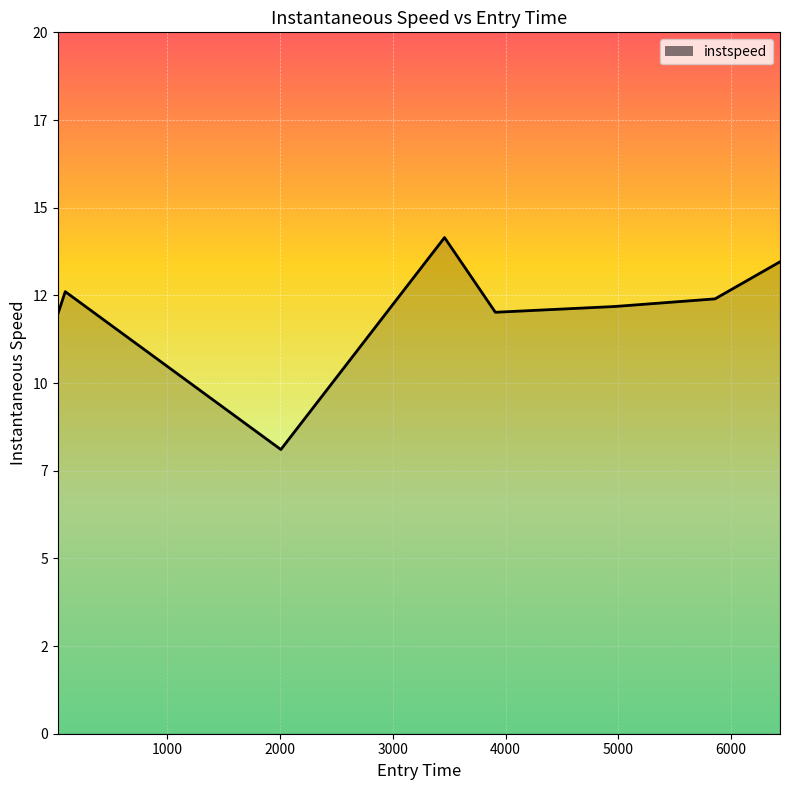

Is this an area chart (filled region under the line)?

Yes